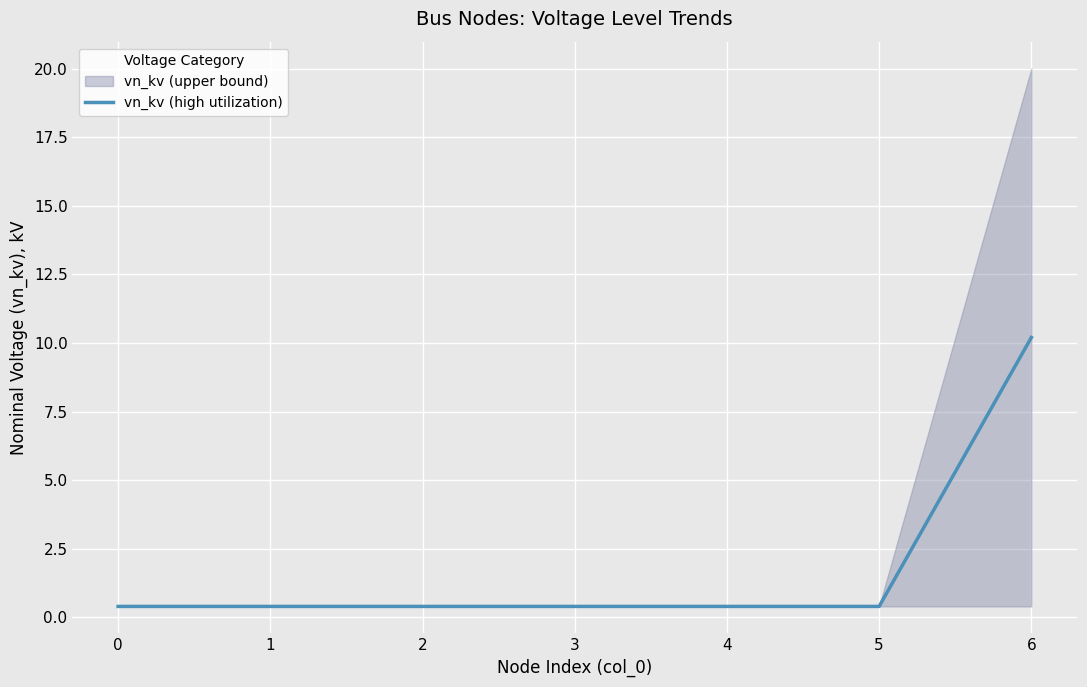

What is the maximum value for vn_kv (high utilization)?

10.2